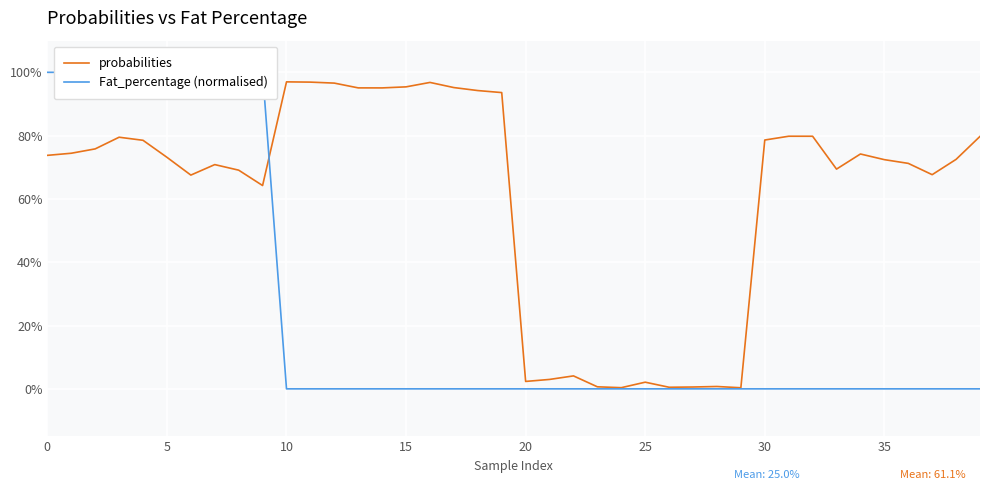

Is it true that Fat_percentage (normalised) equals 0.5 at 22?

False